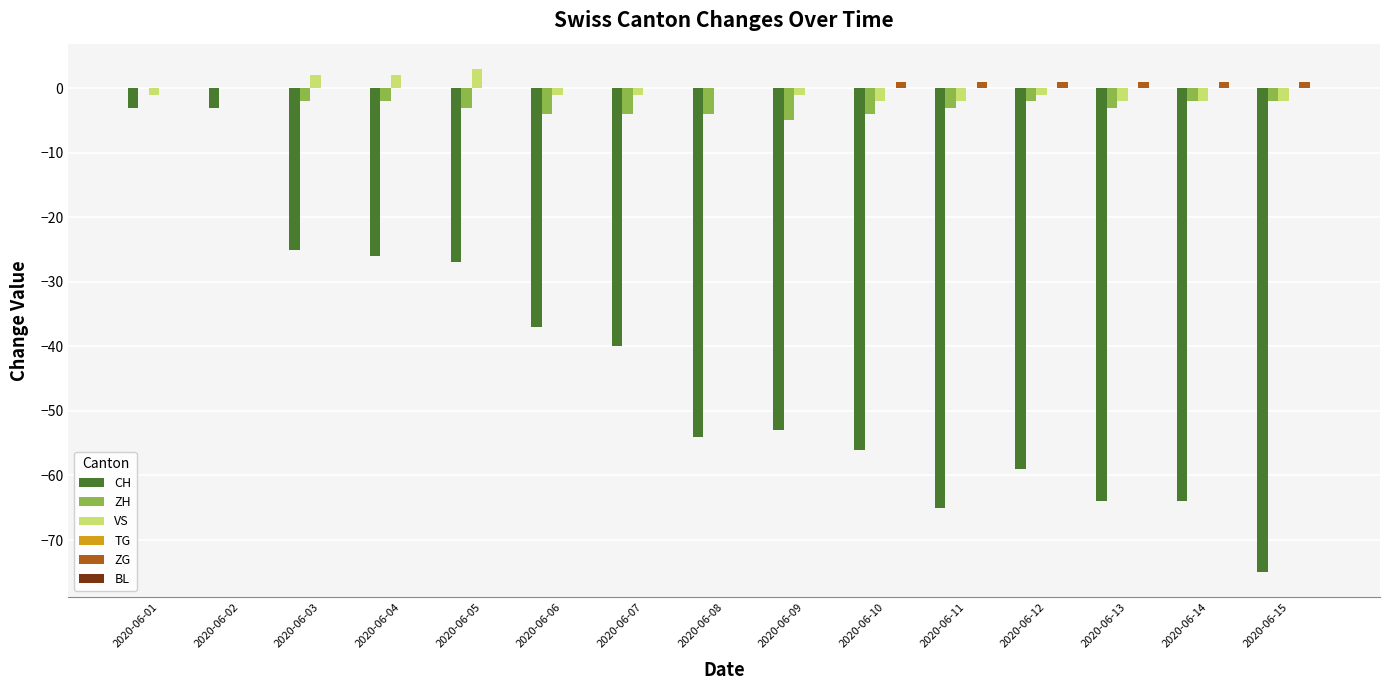

Count the number of data series in this chart.

4